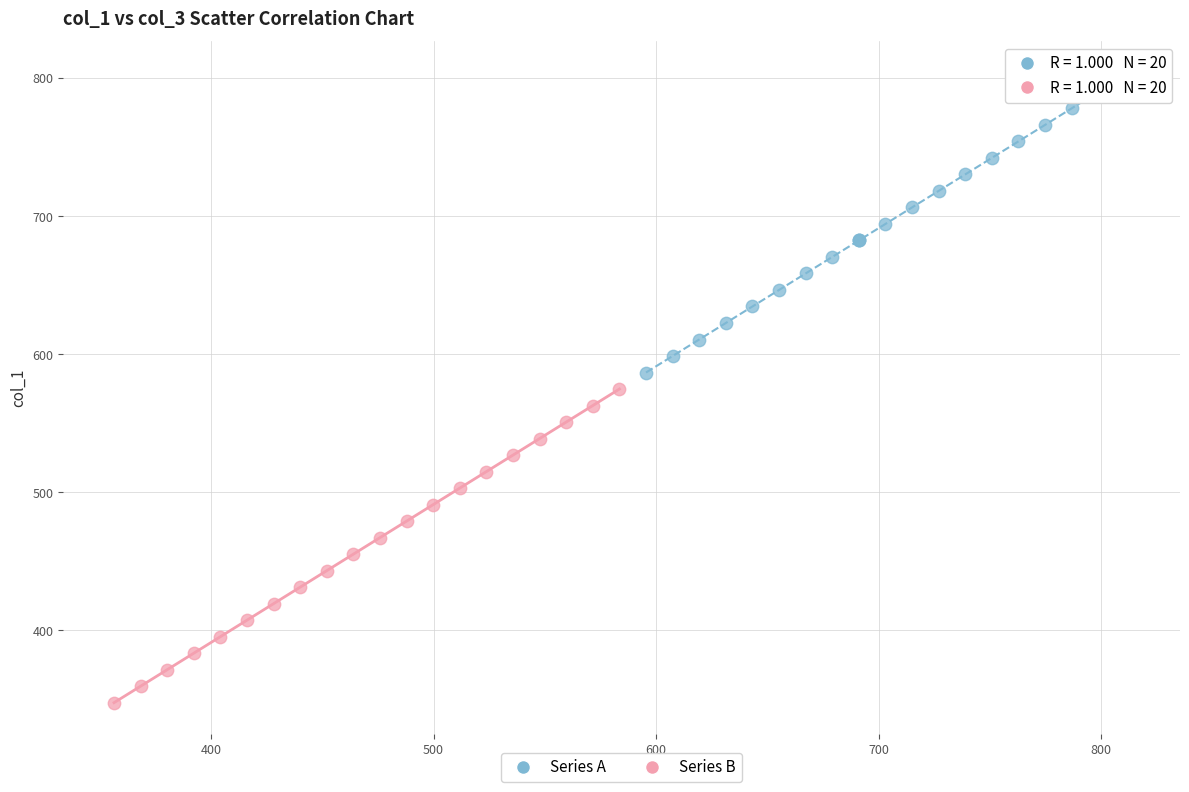

Which series reaches the maximum Y coordinate?

Series A